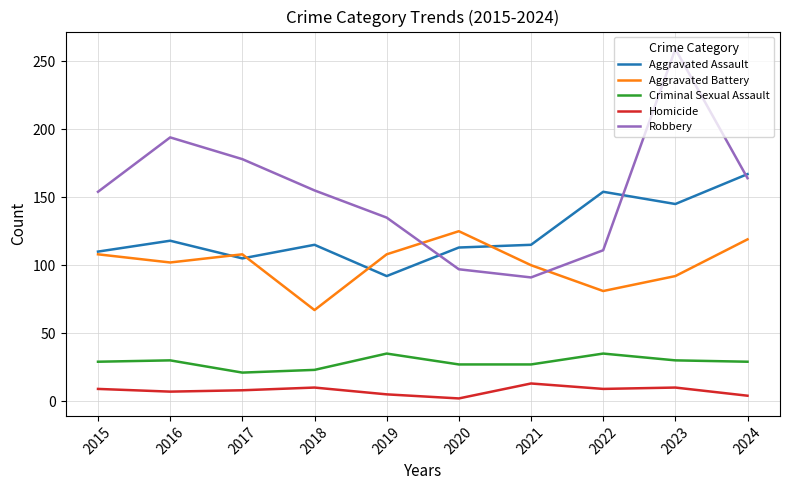

The Robbery series shows 155 at 2018. True or false?

True